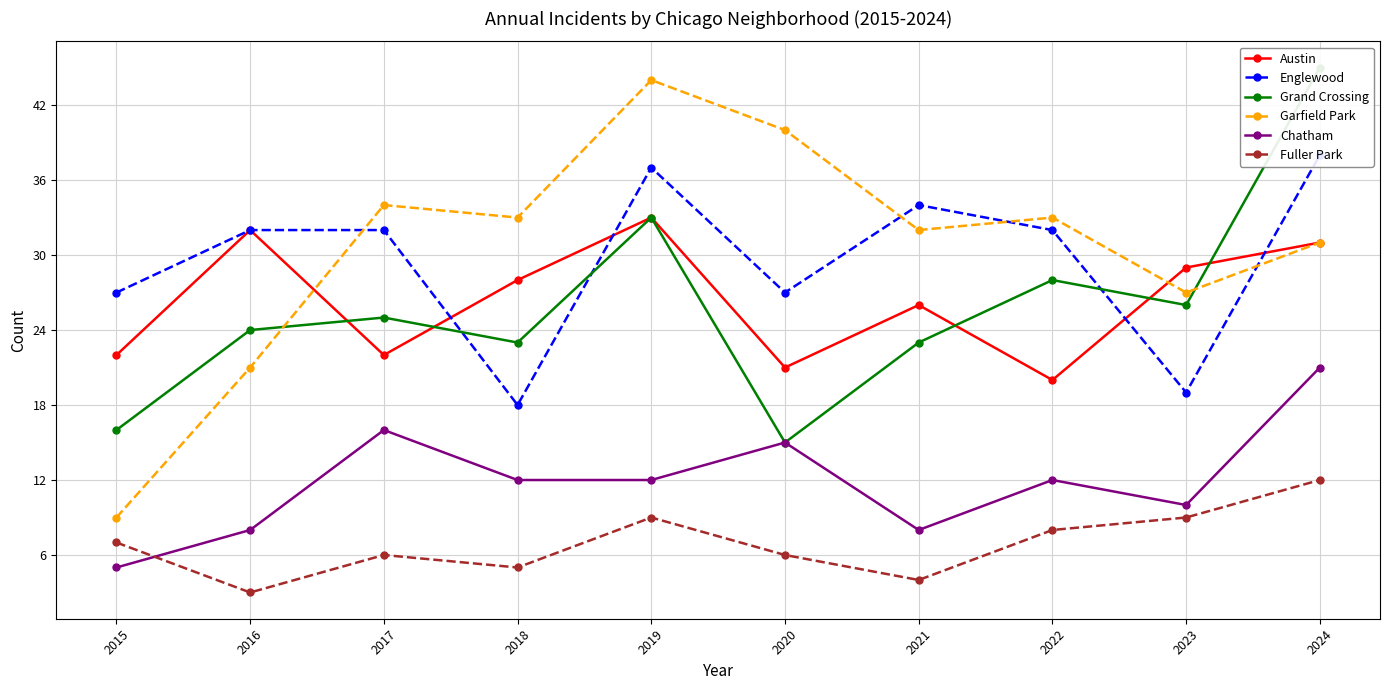

Reading right to left, what are all the values shown in this chart?

Austin: 31	29	20	26	21	33	28	22	32	22
Englewood: 38	19	32	34	27	37	18	32	32	27
Grand Crossing: 45	26	28	23	15	33	23	25	24	16
Garfield Park: 31	27	33	32	40	44	33	34	21	9
Chatham: 21	10	12	8	15	12	12	16	8	5
Fuller Park: 12	9	8	4	6	9	5	6	3	7